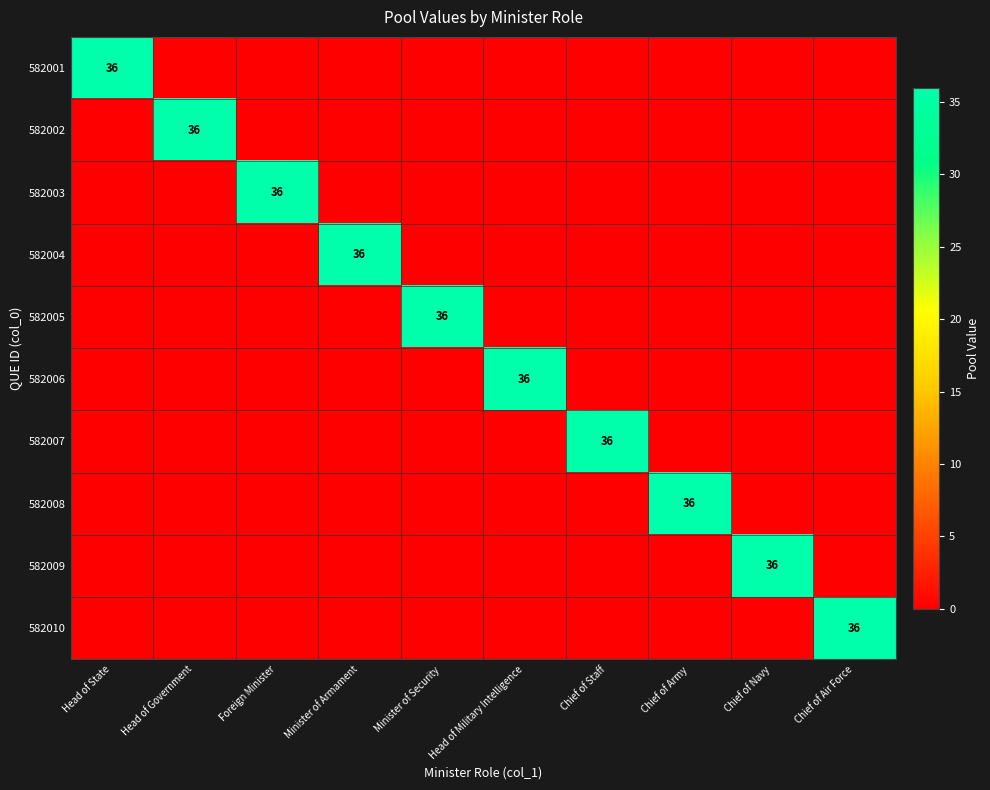

How many series are shown in this chart?

10